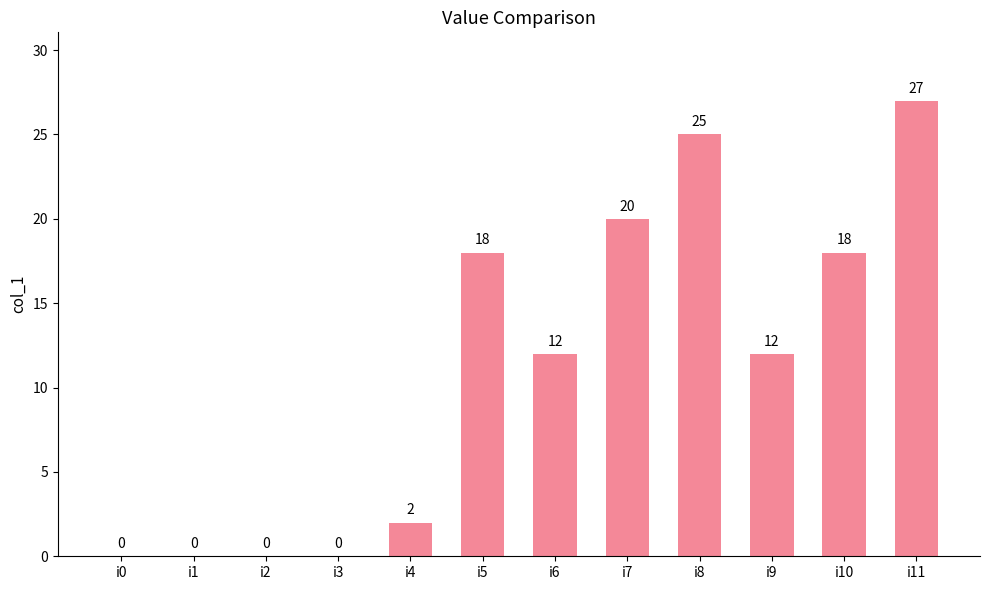

Reading left to right, list all the values displayed in this chart.

0	0	0	0	2	18	12	20	25	12	18	27